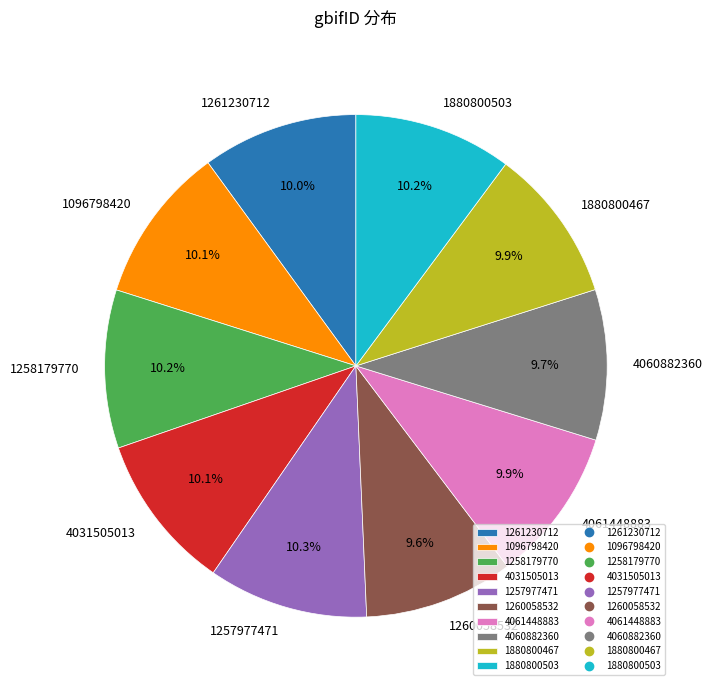

To the nearest percent, what is the average slice percentage?

10%